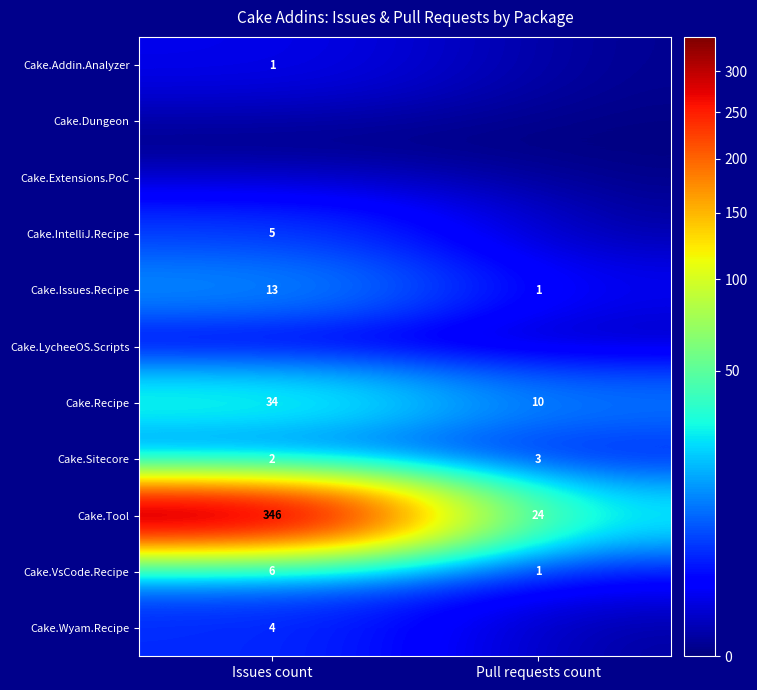

Which category has the highest value in the Cake.Tool series?

Issues count